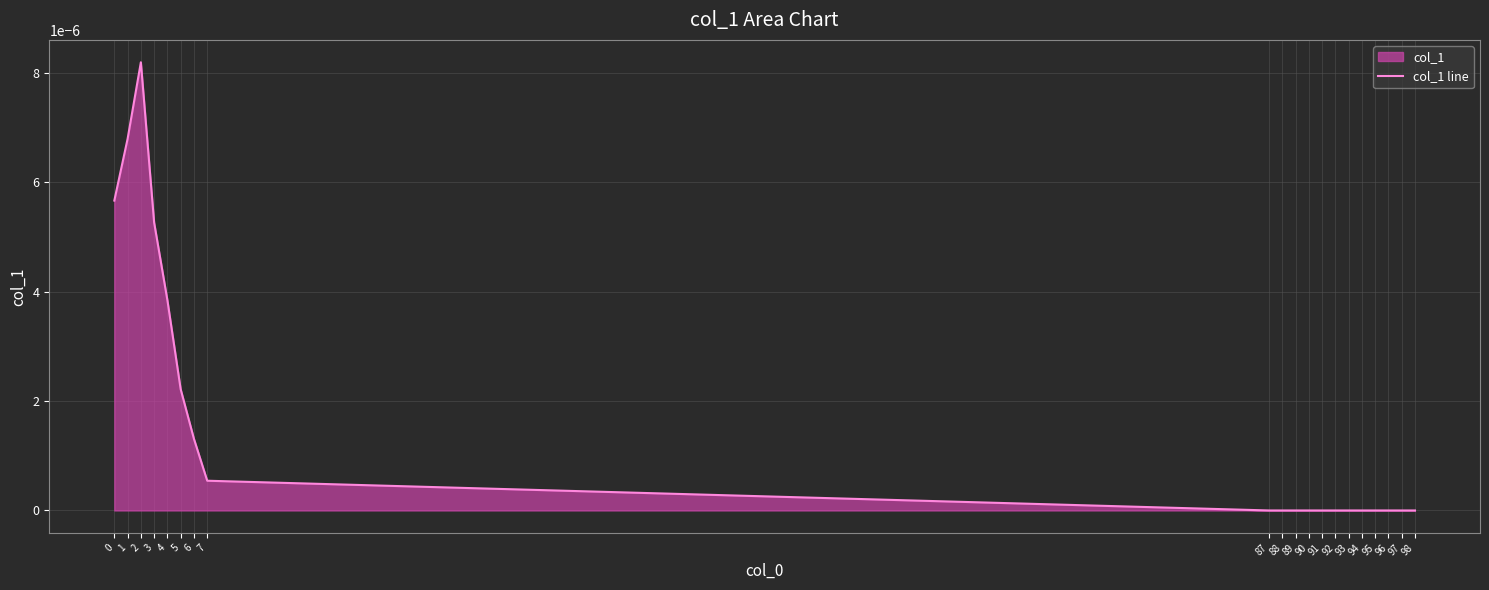

Is it true that the value at 93 is 0.0?

True